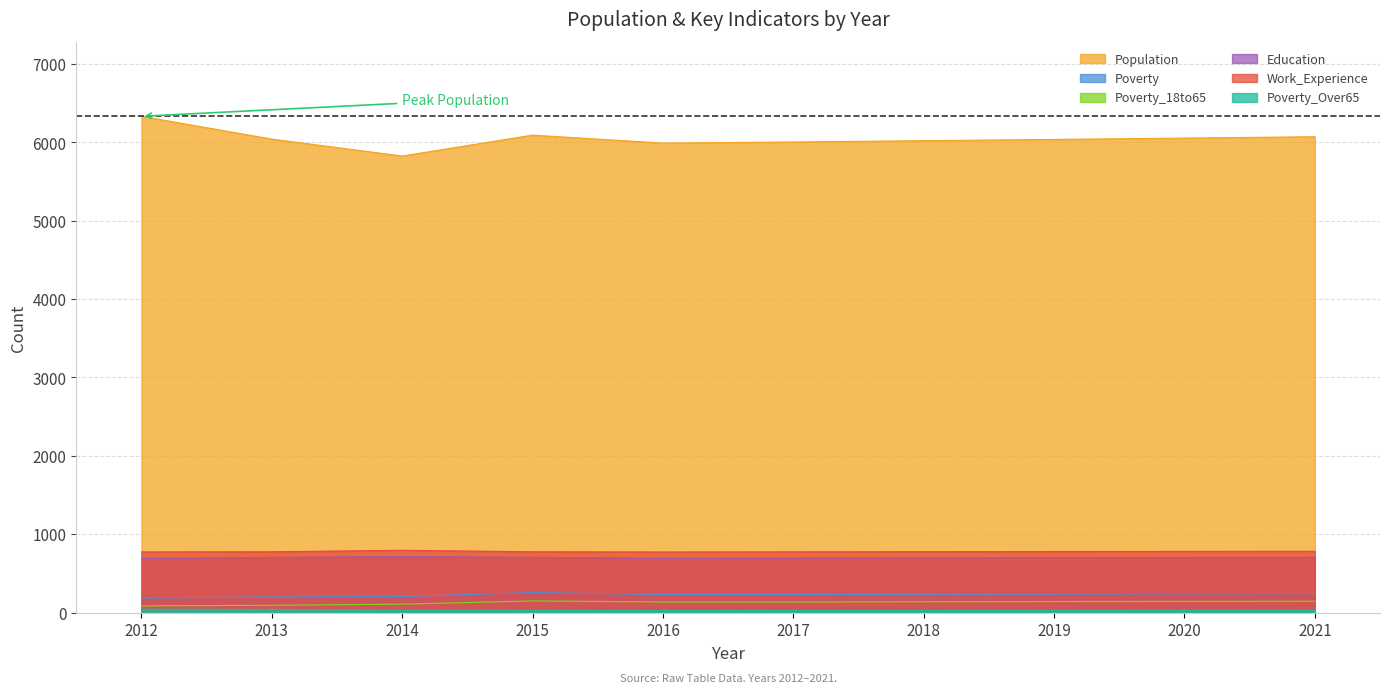

Which series has the largest range (max minus min)?

Population